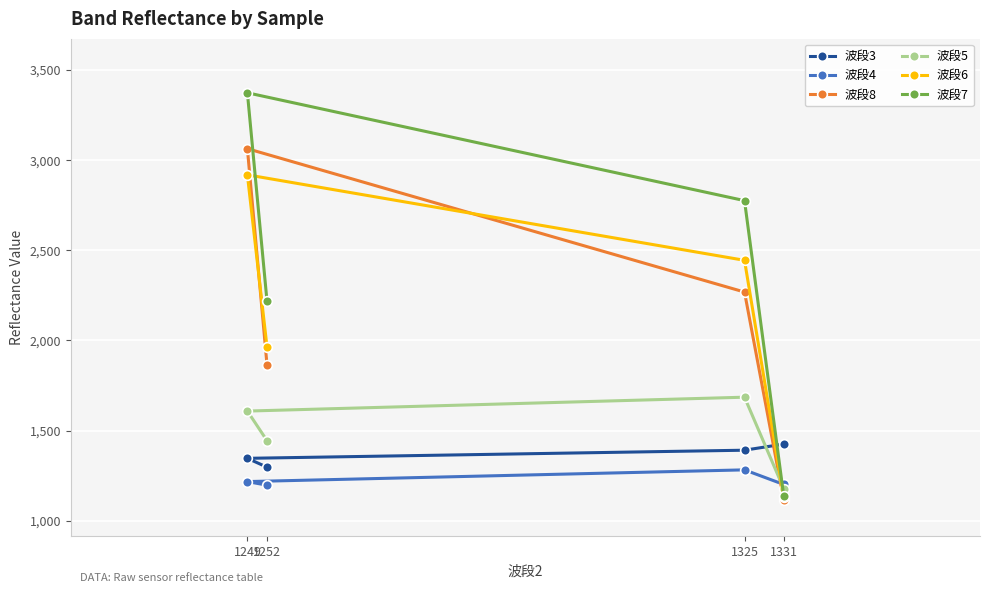

Where is the first local maximum for 波段6?

1249